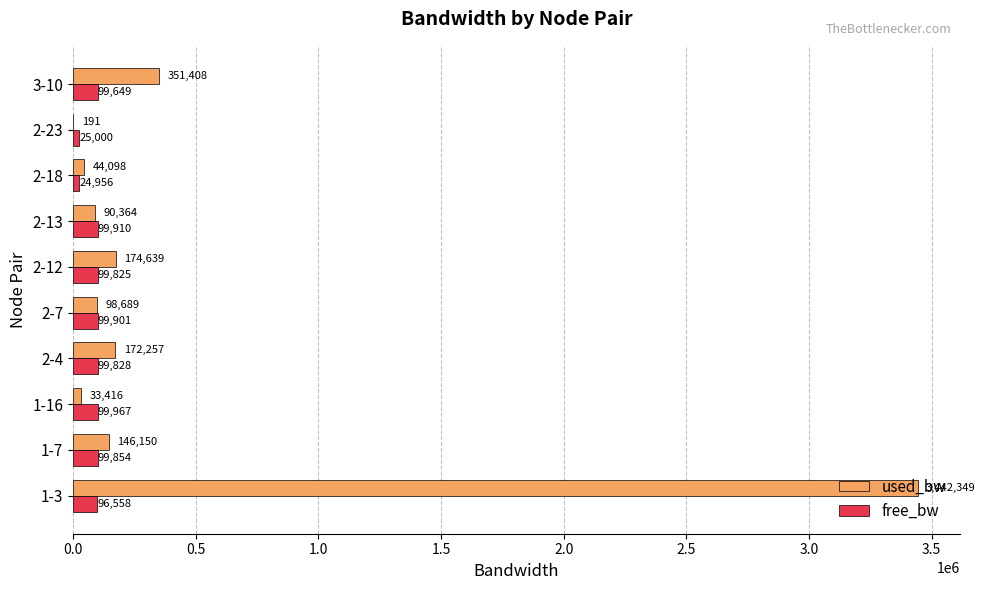

Which series changed the most between 1-3 and 2-23?

used_bw